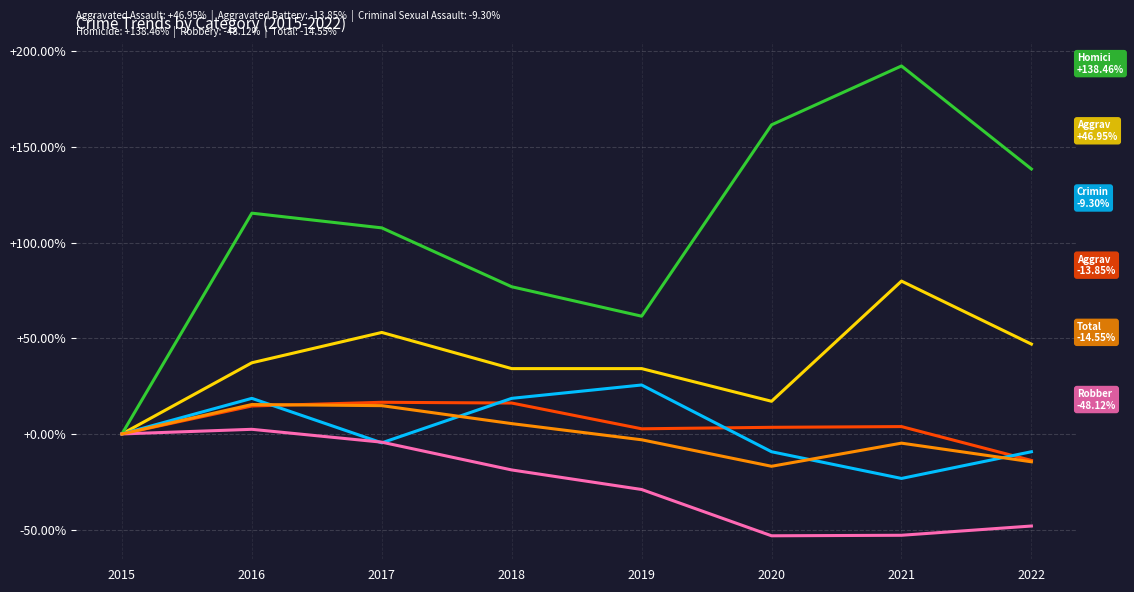

What is the smallest value displayed?

-53.2